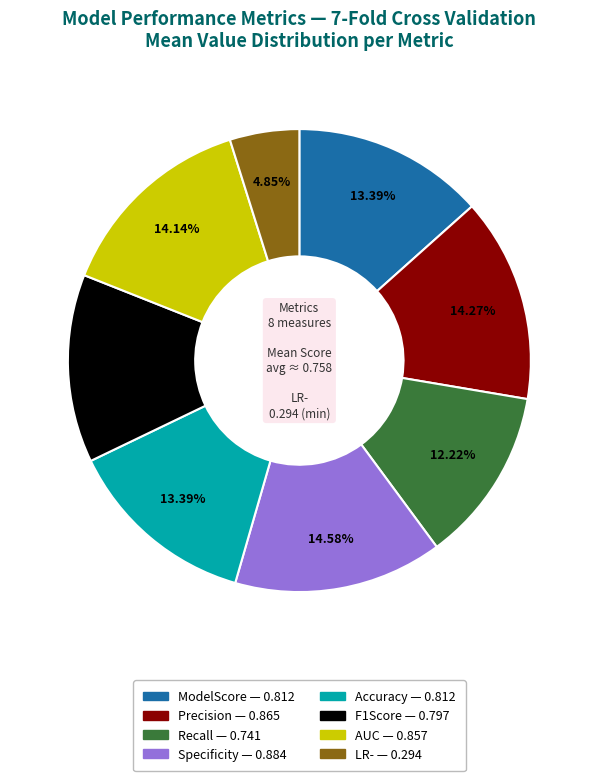

How many slices are in this pie chart?

8